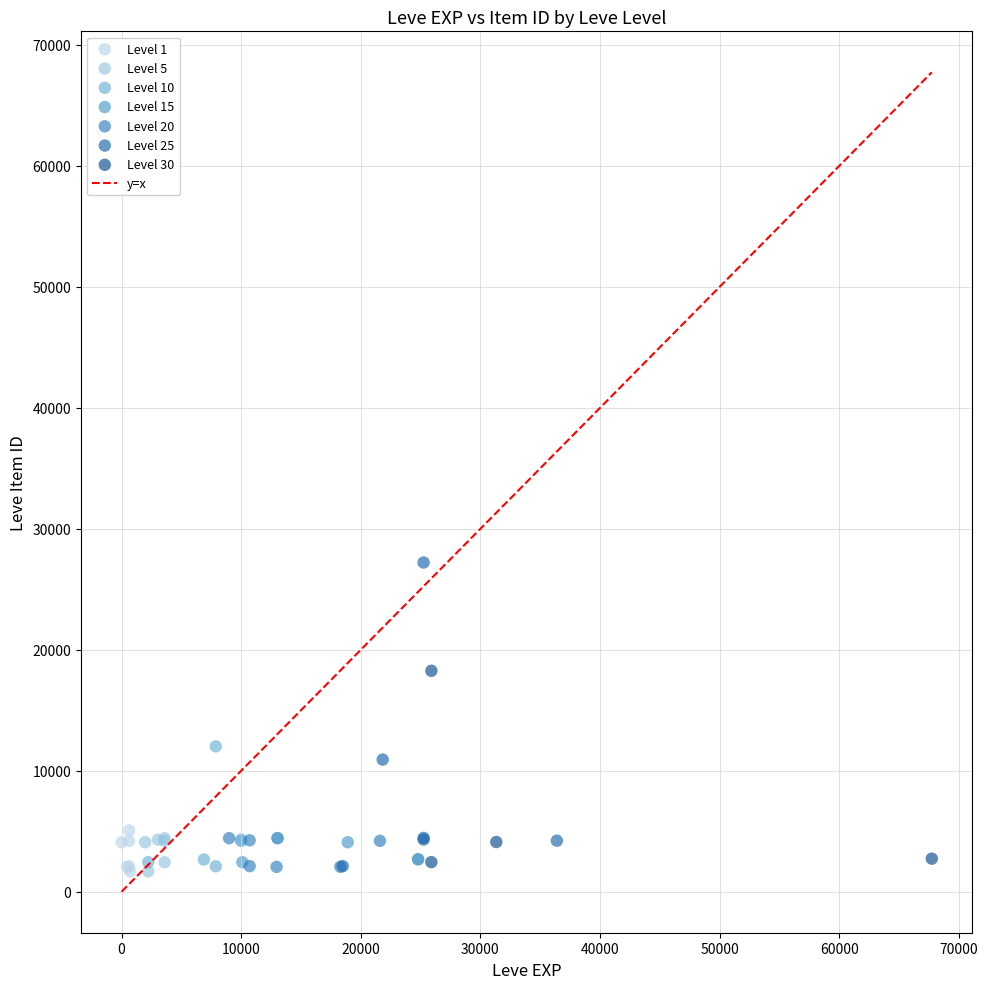

Which series has the widest spread of Y values?

Level 25